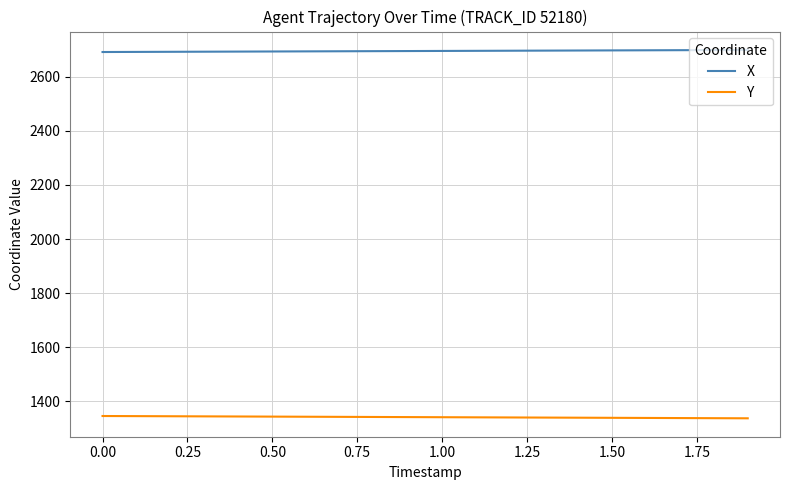

True or false: X and Y cross at least once.

False